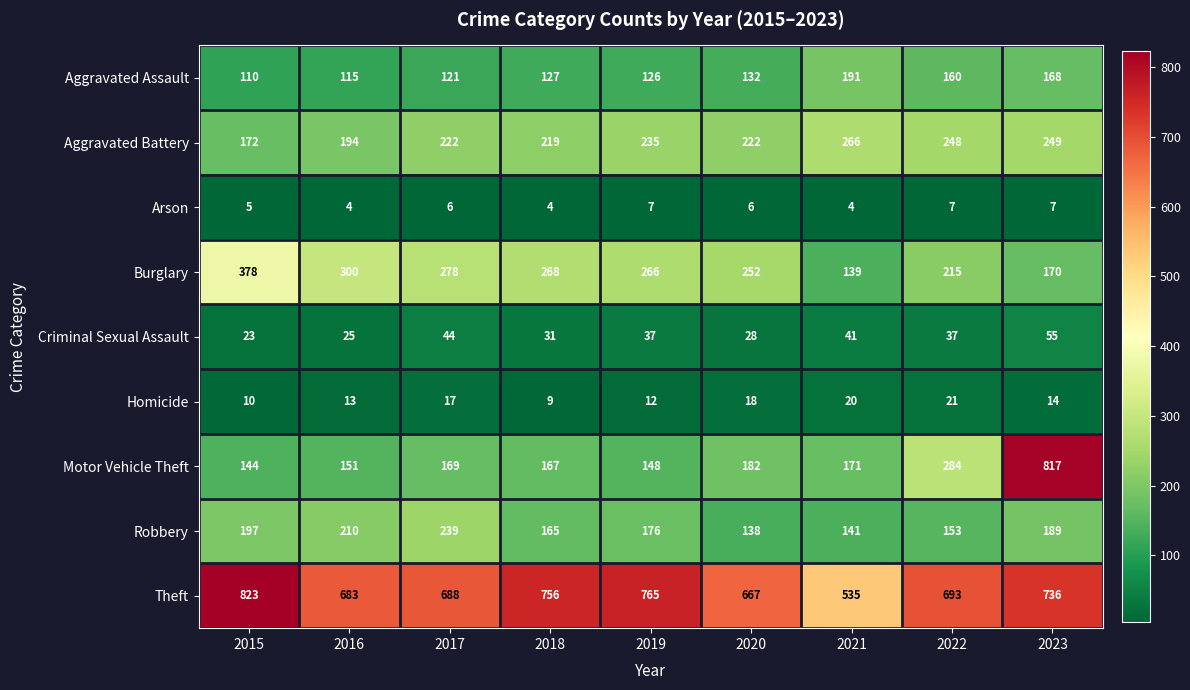

True or false: Aggravated Battery has a value of 405 at 2021.

False